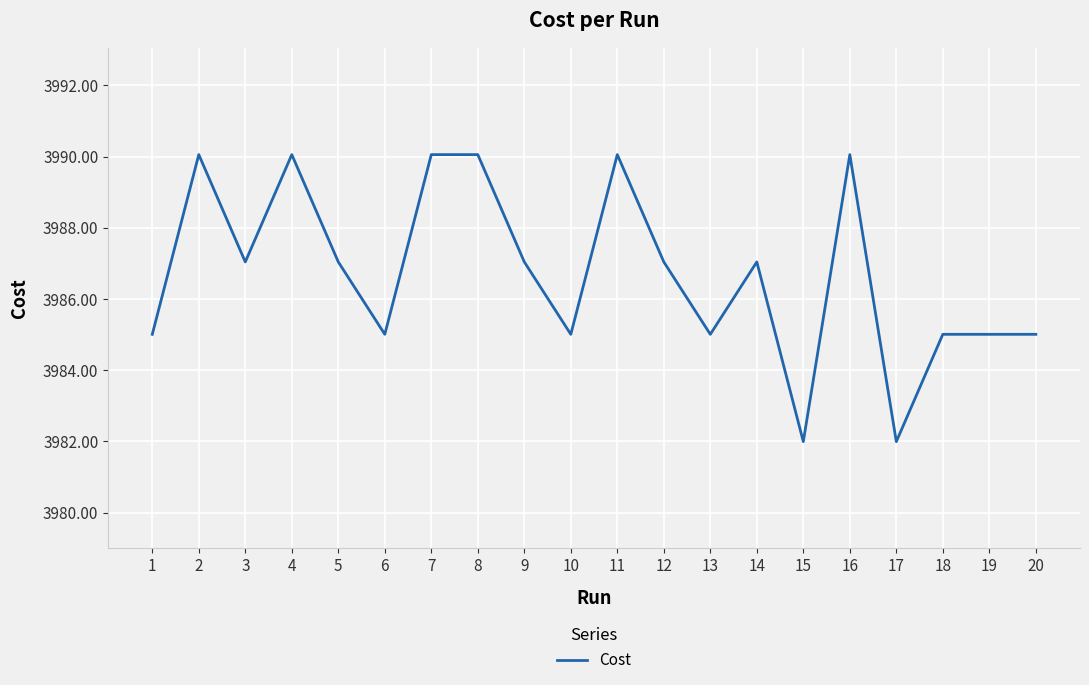

What is the average value?

3986.7